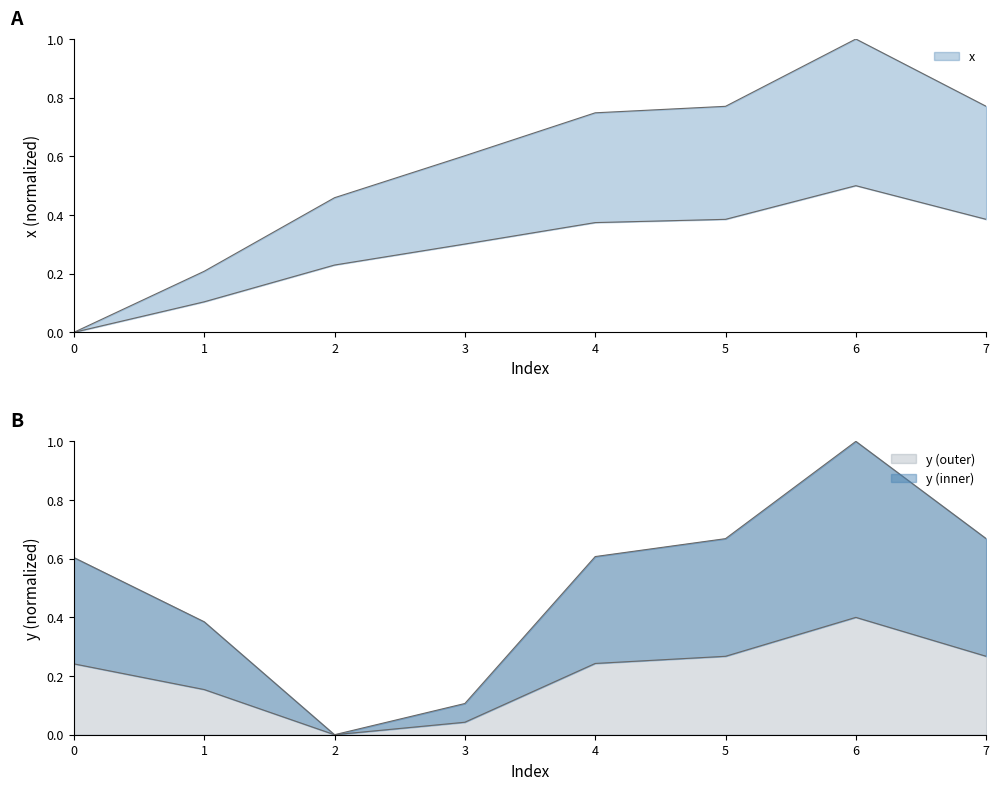

The x series shows 0.6 at 3. True or false?

True